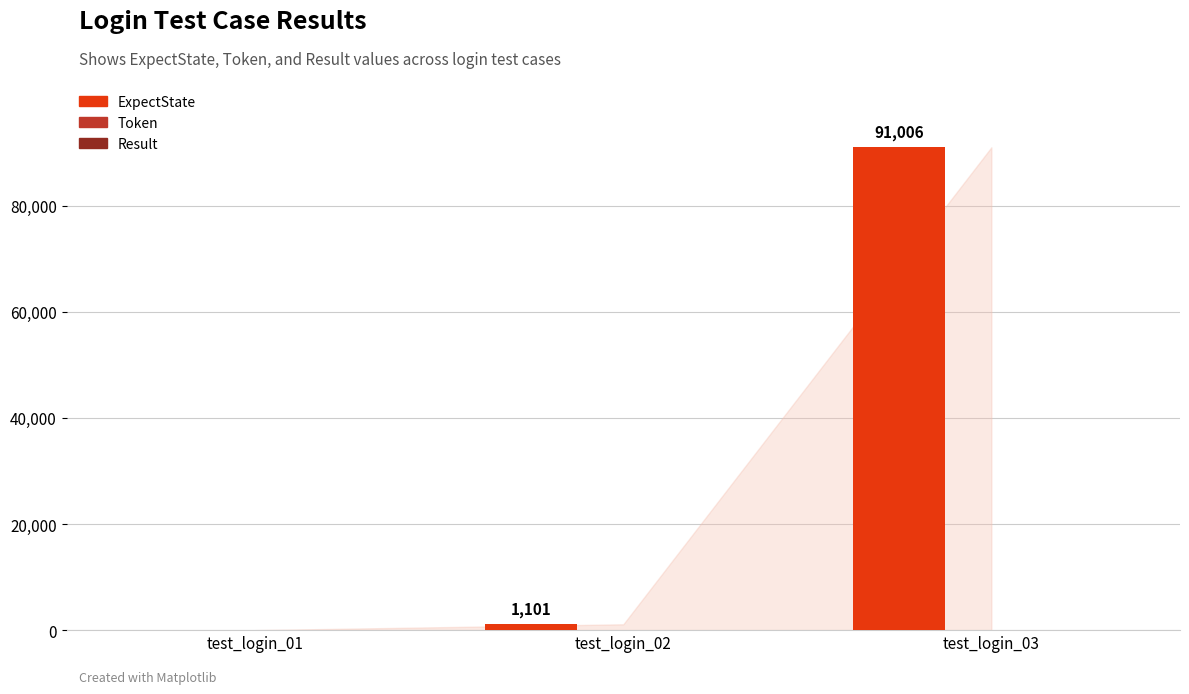

Are the bars grouped side by side (vs. stacked)?

No